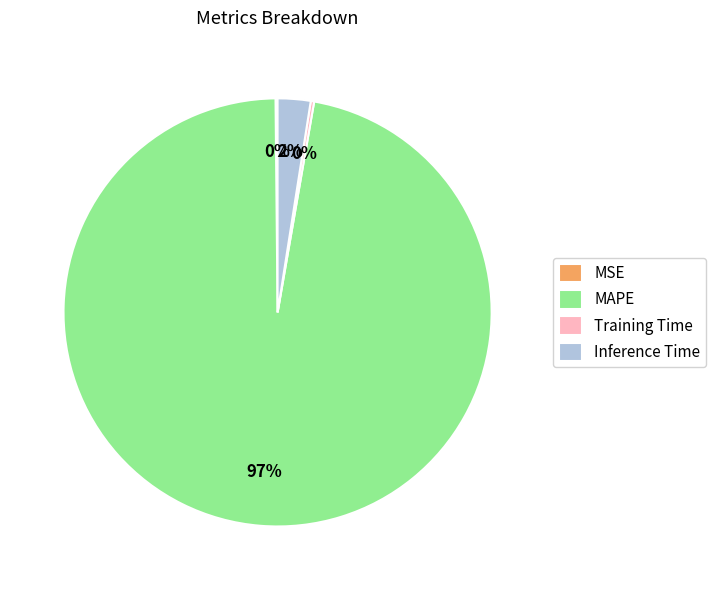

Which slice represents more than half of the pie?

MAPE